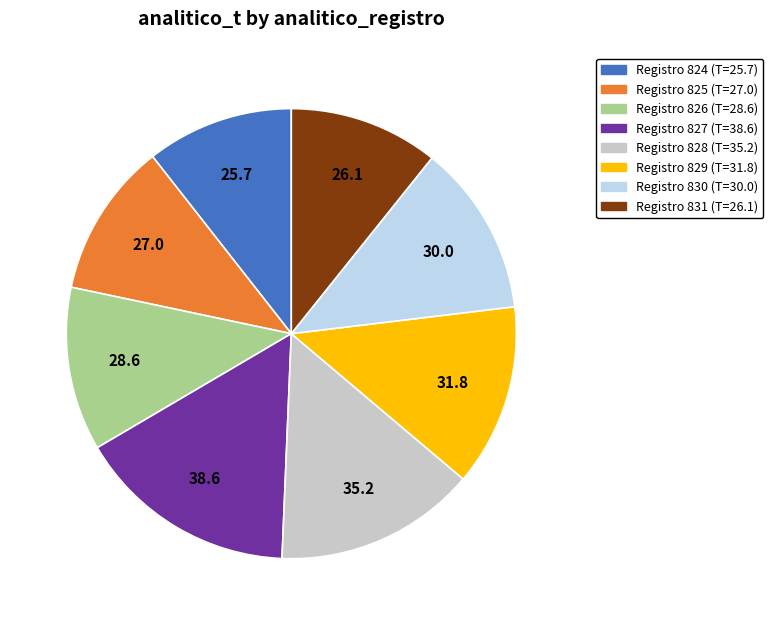

Does any single category account for the majority?

No